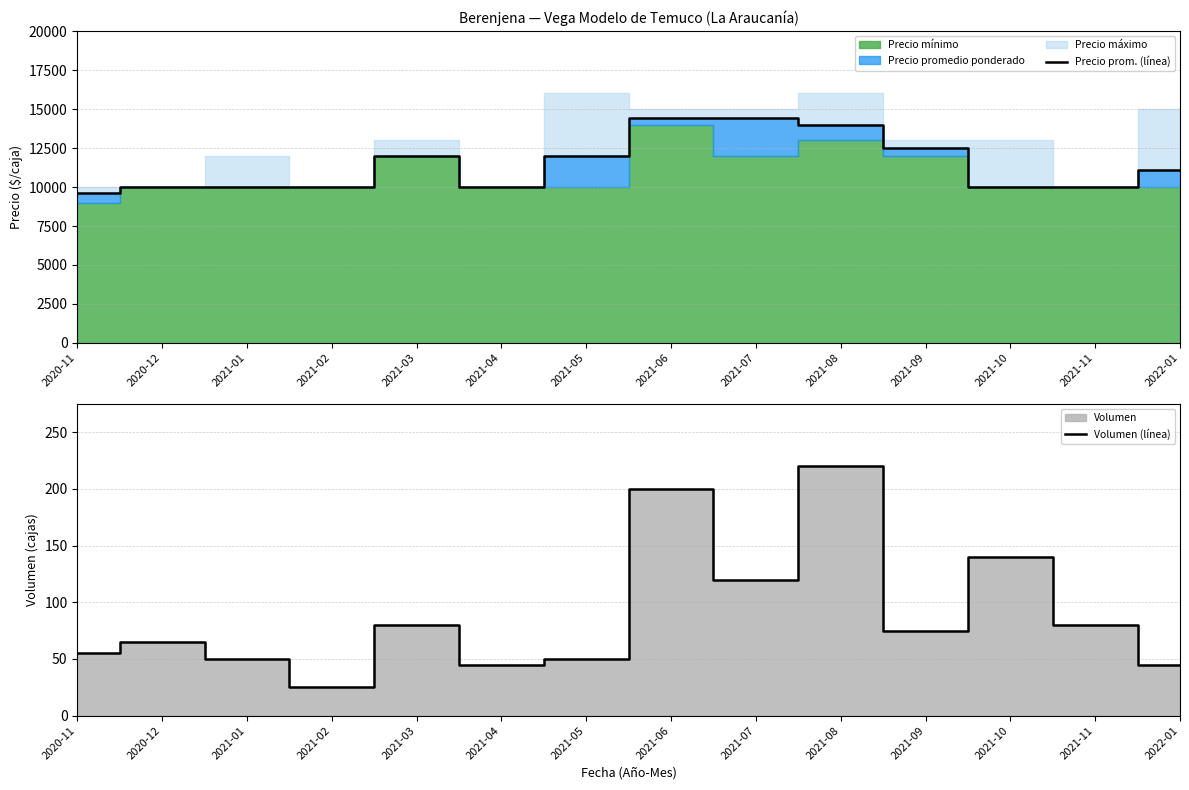

How many data points does each series have?

14